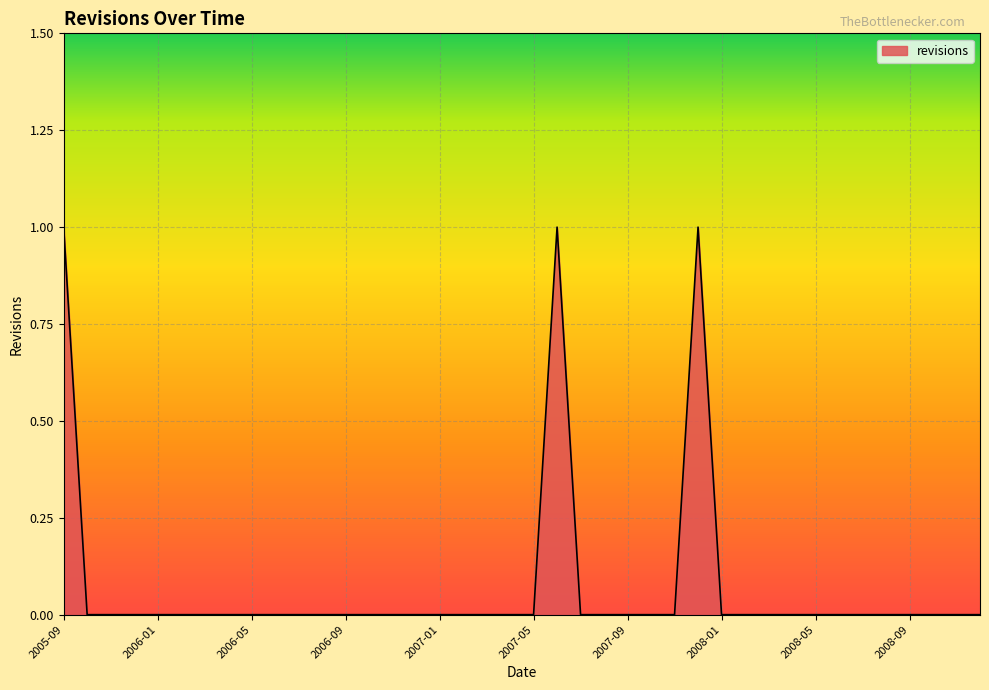

What is the greatest value displayed?

1